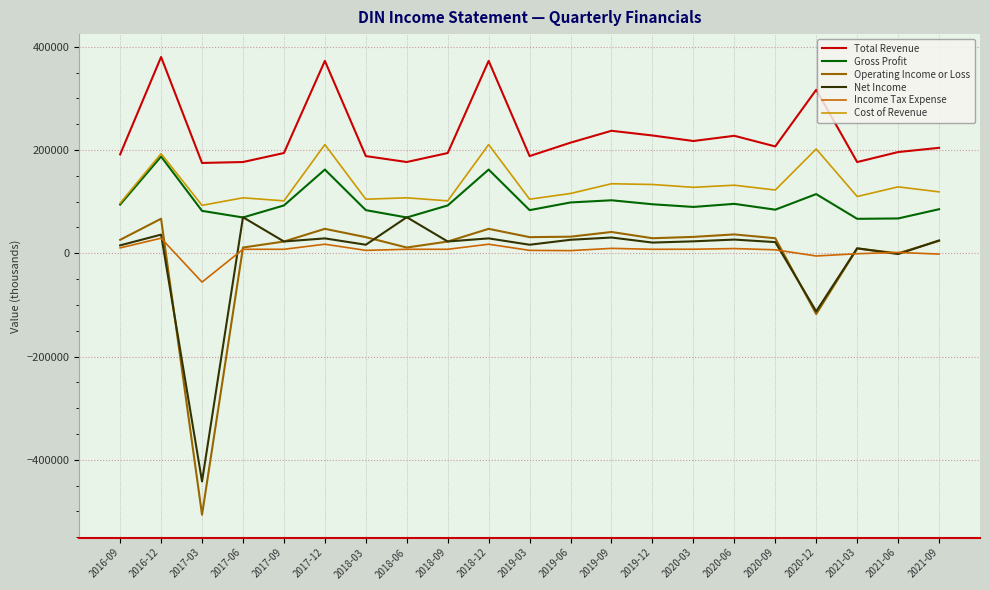

What is the maximum value for Operating Income or Loss?

66900